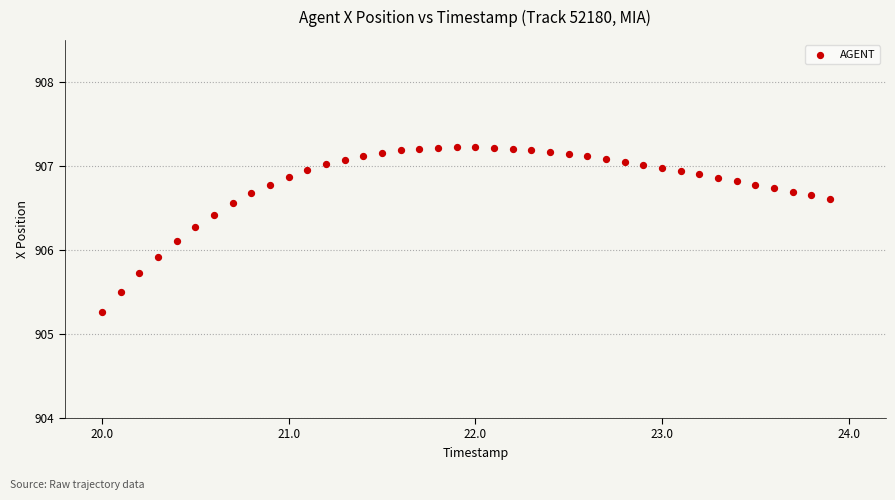

What is the range of X values (max minus min)?

3.9